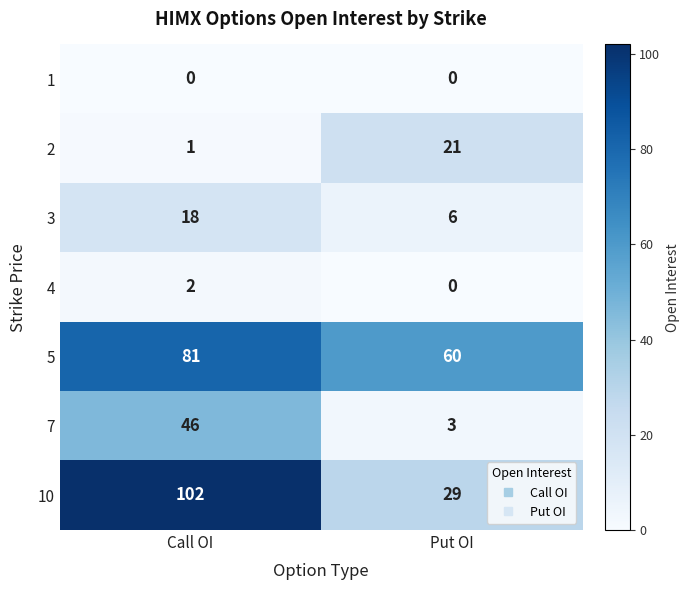

What is the greatest value displayed?

102